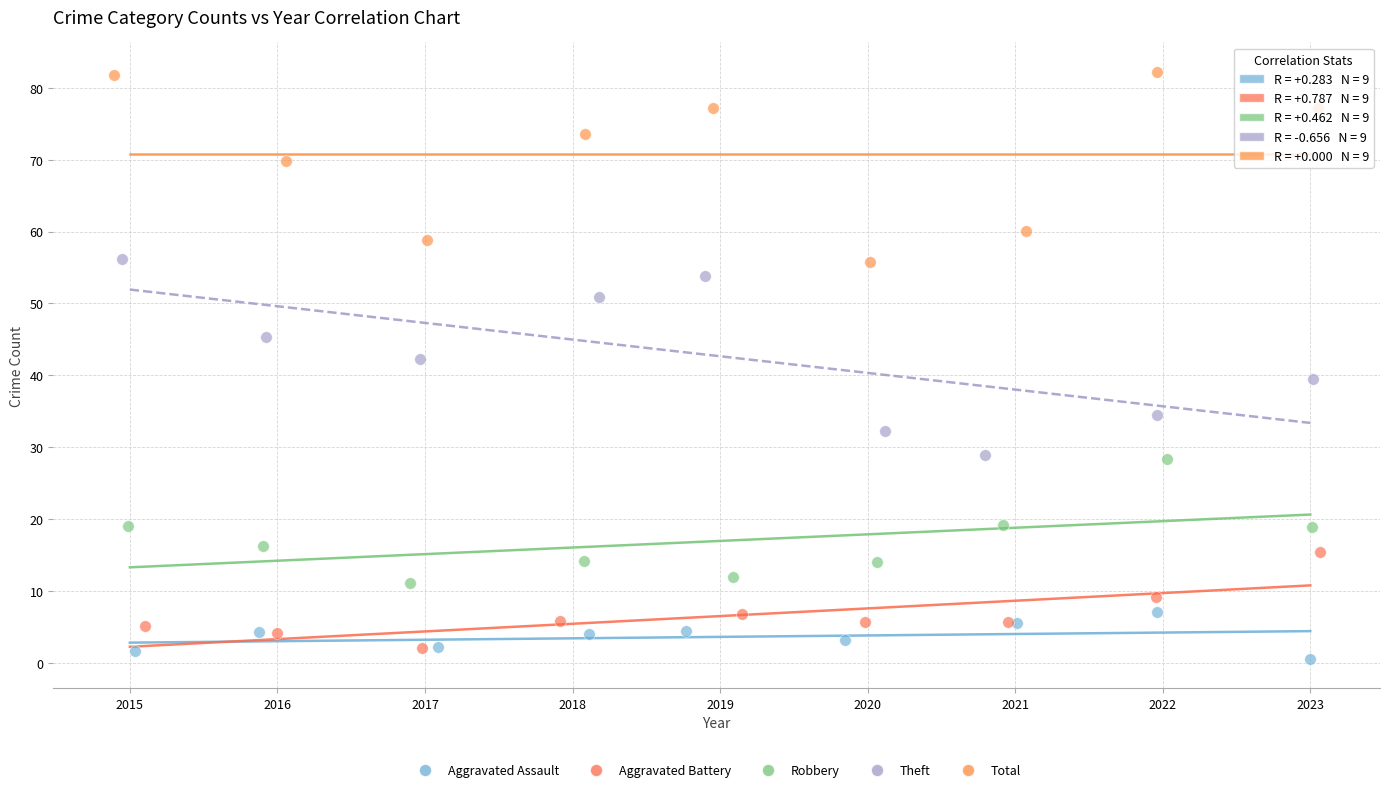

Which series reaches the minimum Y coordinate?

Aggravated Assault